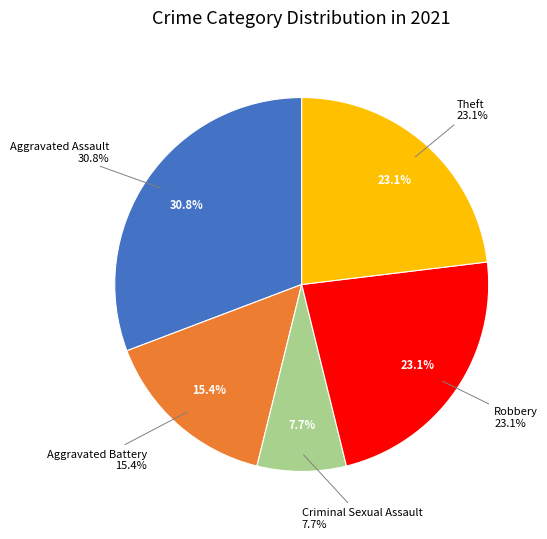

Is it true that Robbery is 23% of the pie?

True